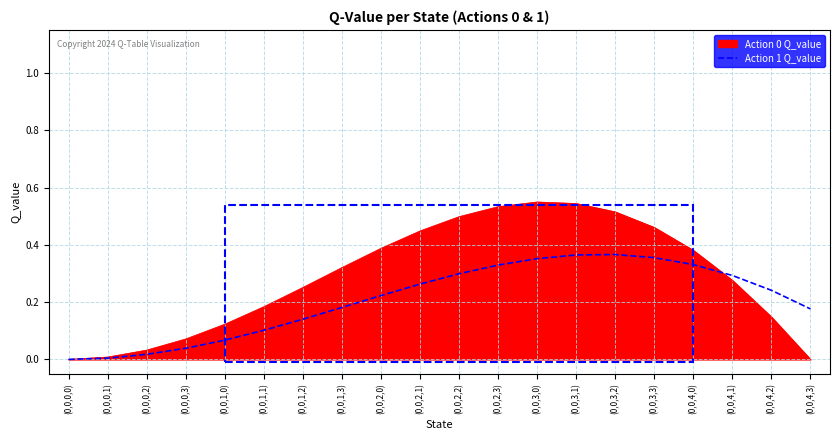

What is the total value across all series at (0,0,3,2)?

0.9